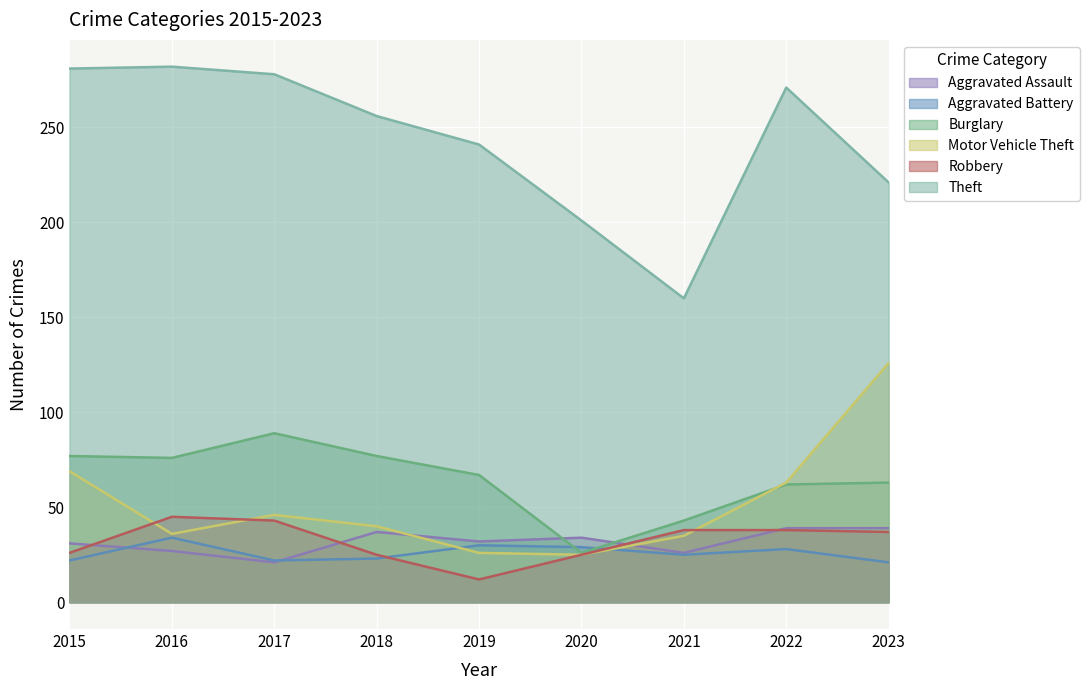

What is the highest value of the Aggravated Assault series?

39